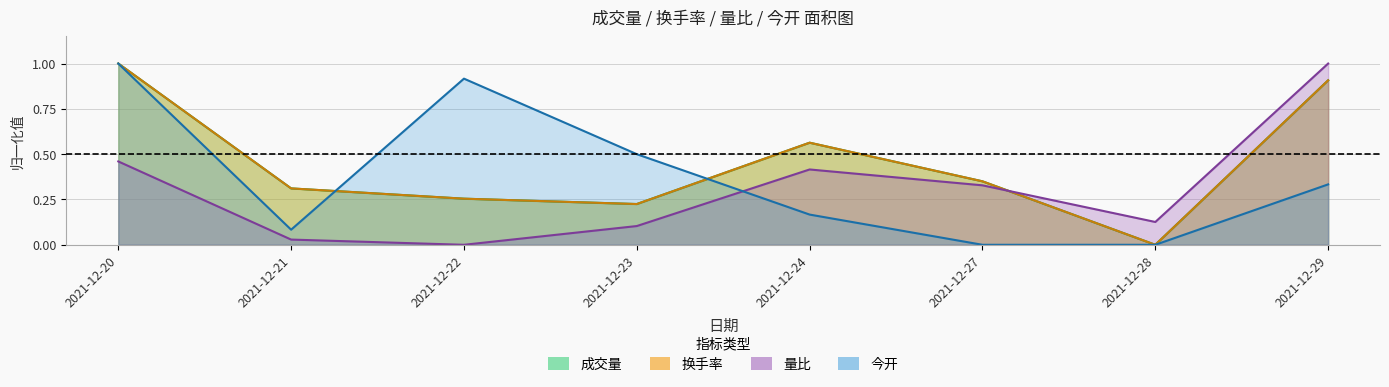

Which series has the largest total across all categories?

换手率